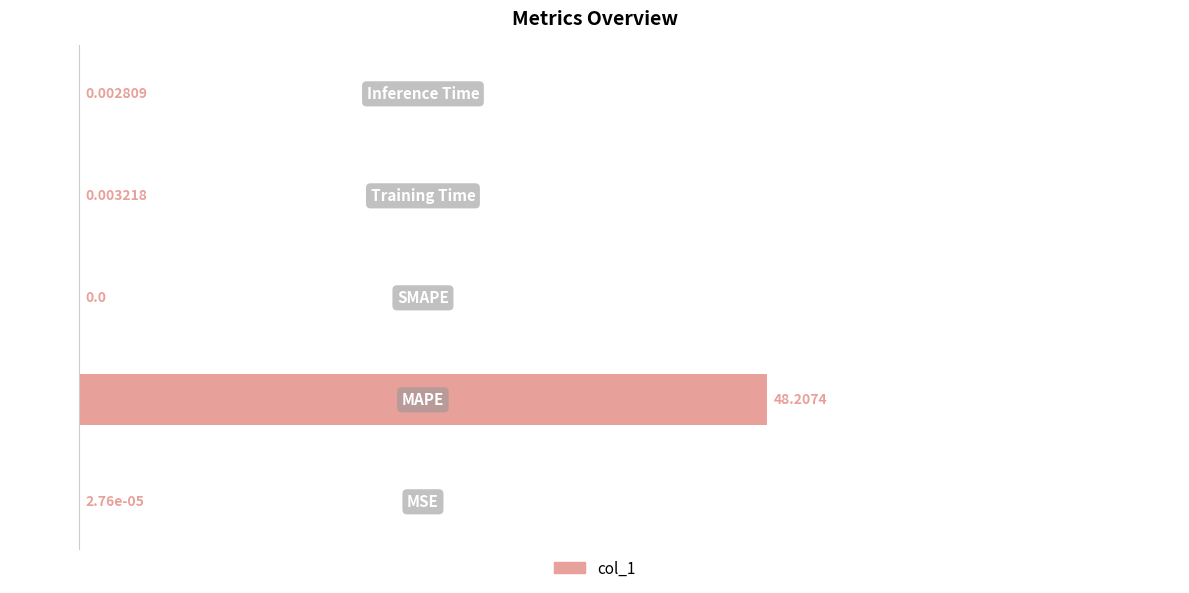

What is the sum of all values?

50.0